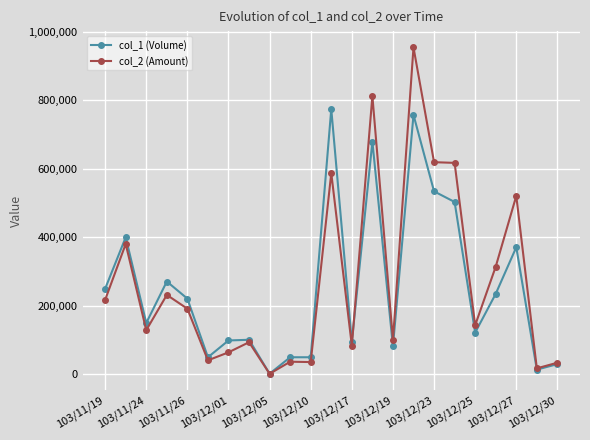

How many lines are shown in the chart?

2